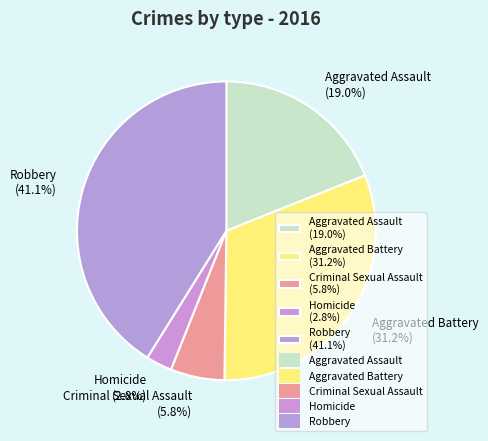

Which slice is the largest?

Robbery